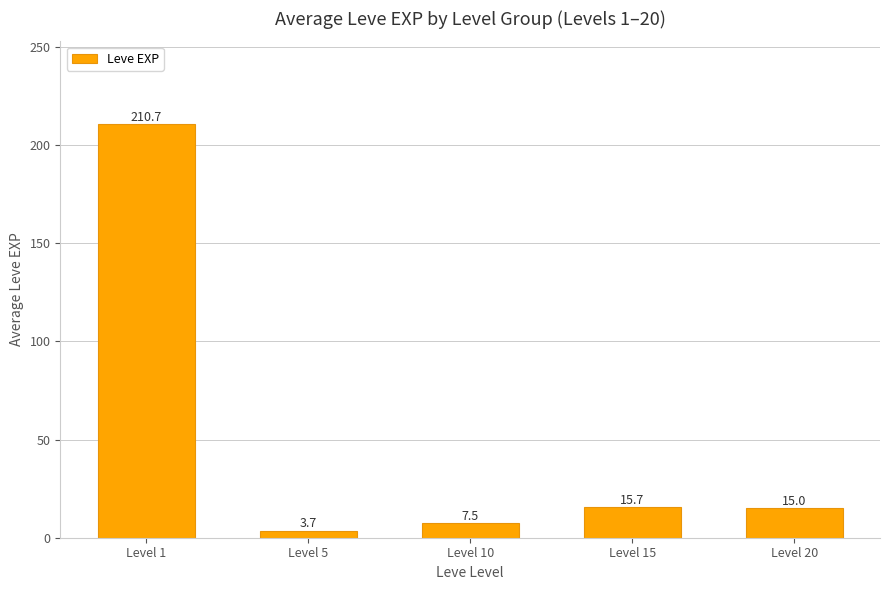

List the labels in order of value, largest first.

Level 1, Level 15, Level 20, Level 10, Level 5